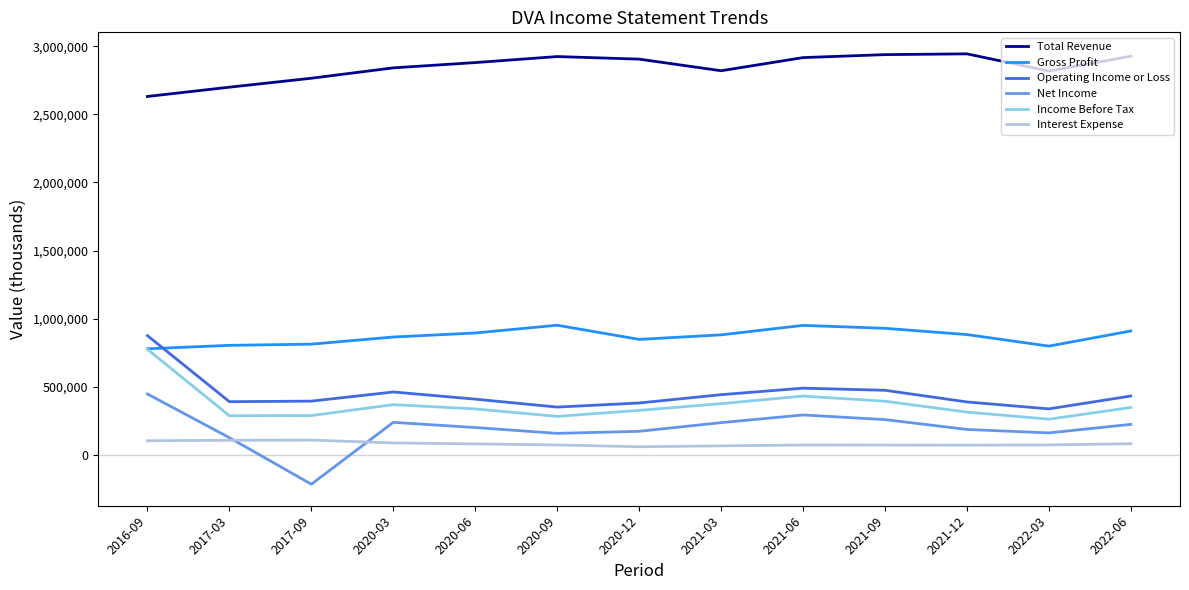

True or false: Operating Income or Loss and Total Revenue intersect in this chart.

False